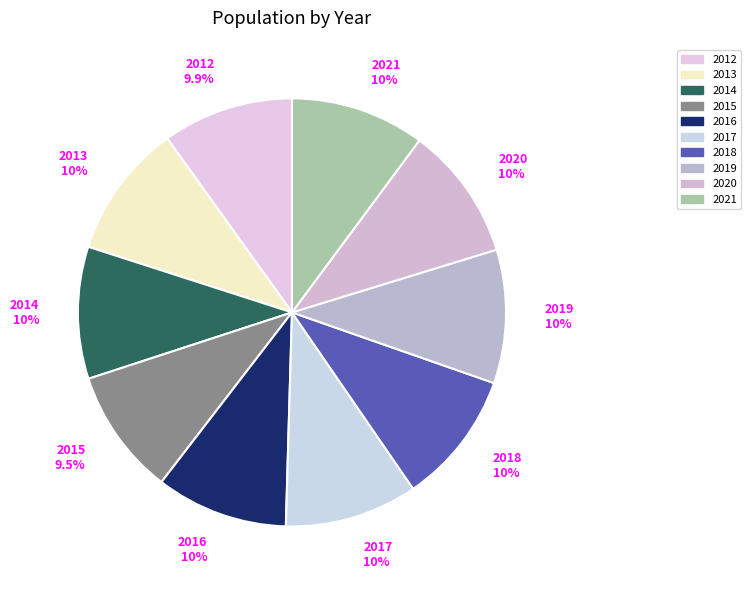

Is there a majority slice in this chart?

No